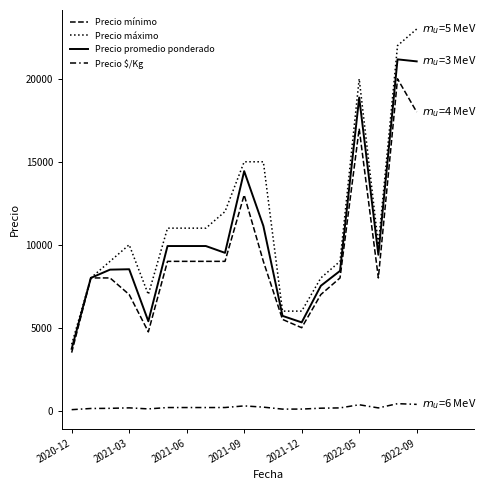

How many lines are shown in the chart?

4